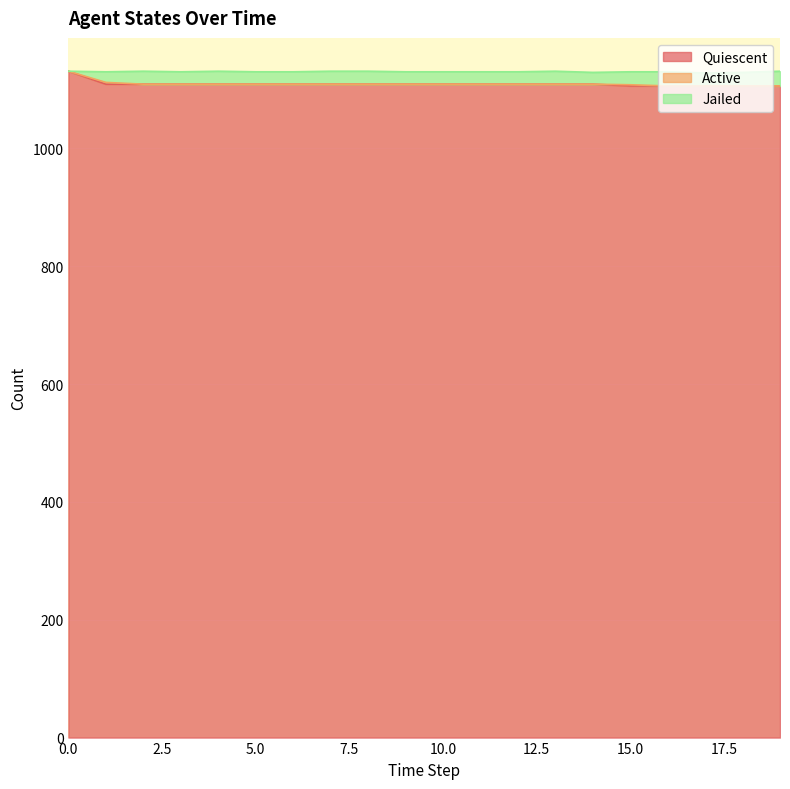

True or false: Quiescent and Jailed intersect in this chart.

False